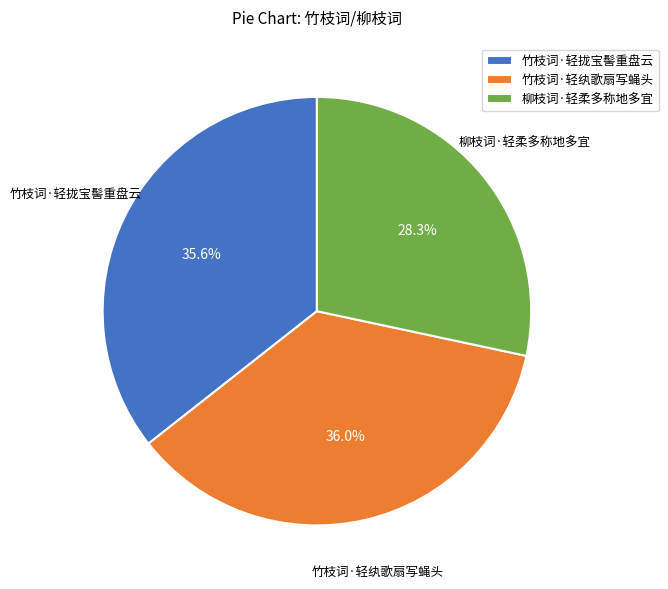

Is there a majority slice in this chart?

No